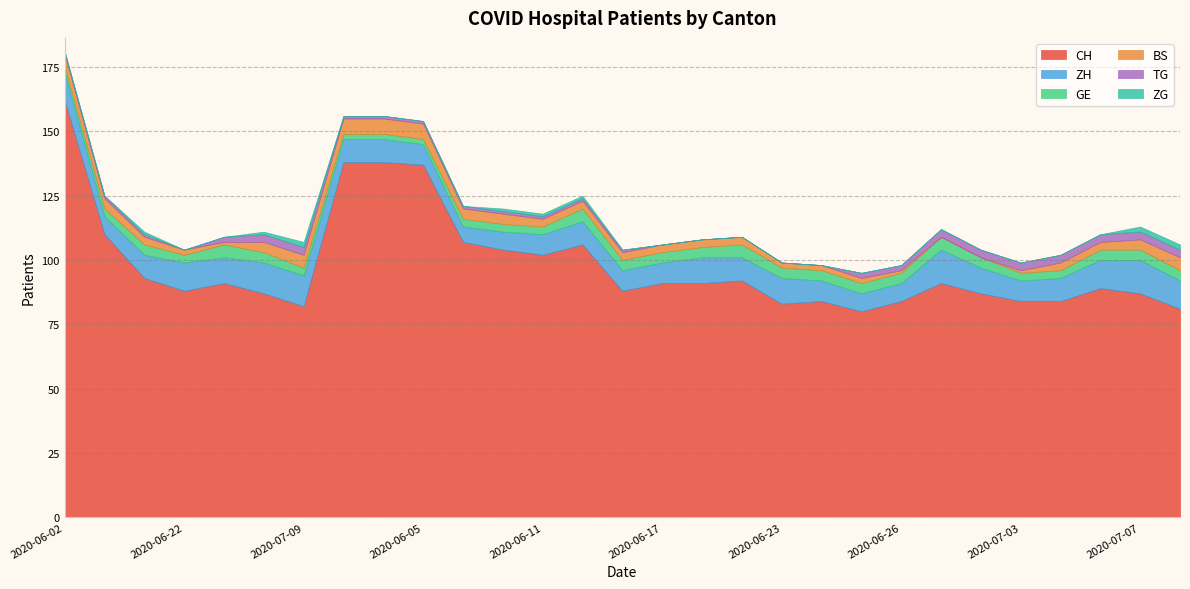

Which category has the lowest value in the ZH series?

2020-06-09